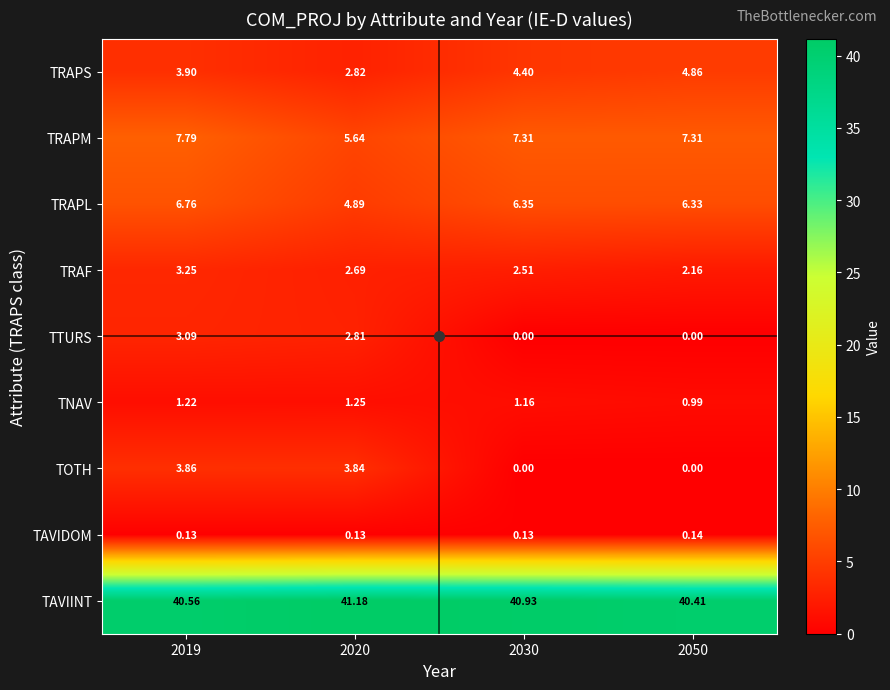

How many data points in TRAPM are above 7?

3